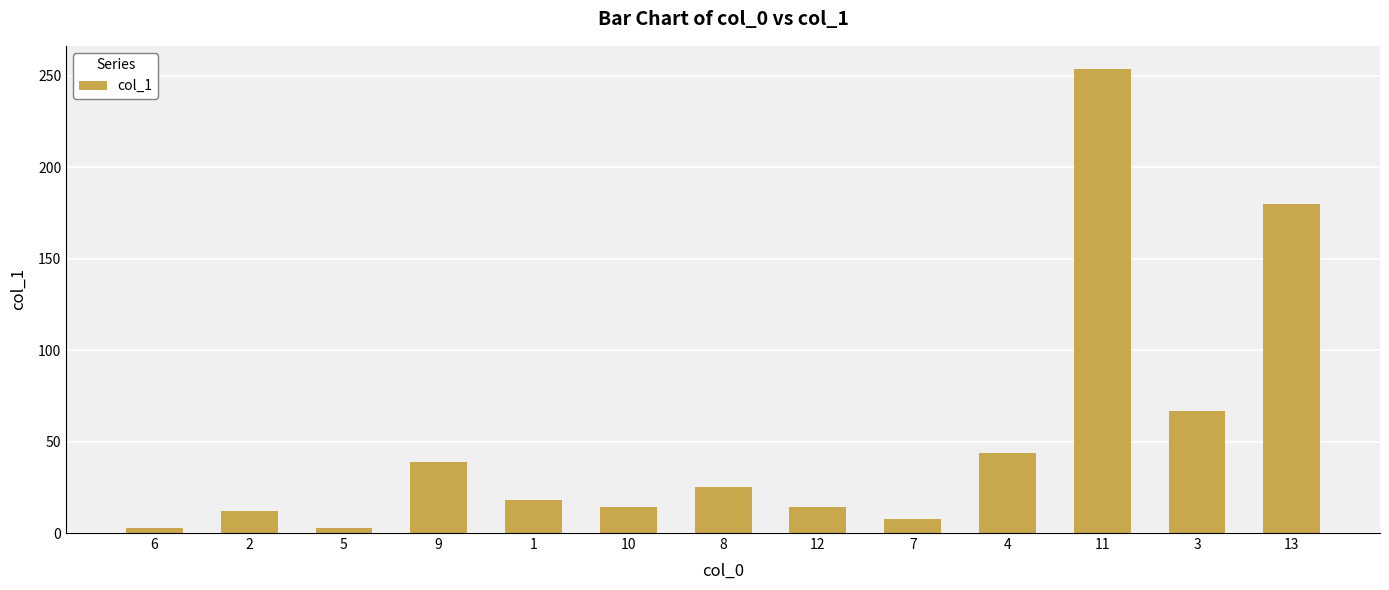

How many values are below 18?

6